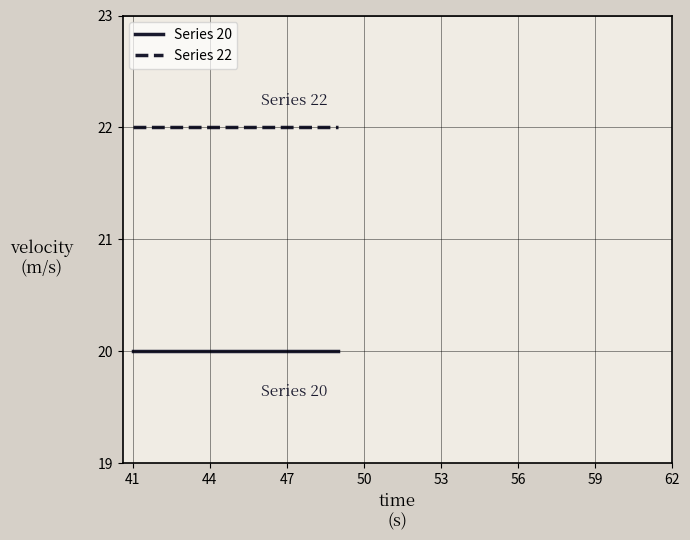

True or false: Series 22 and Series 20 intersect in this chart.

False